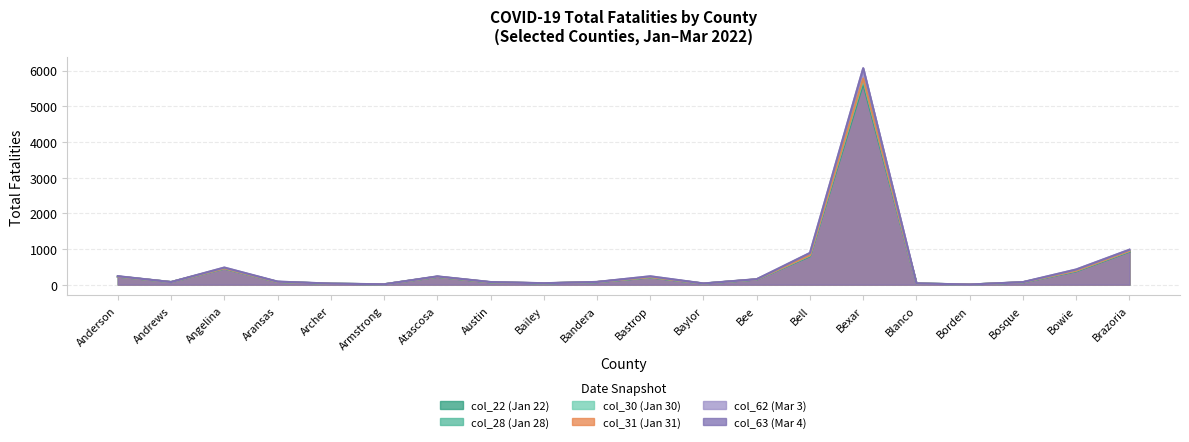

What is the spread (max minus min) of values at Baylor?

4